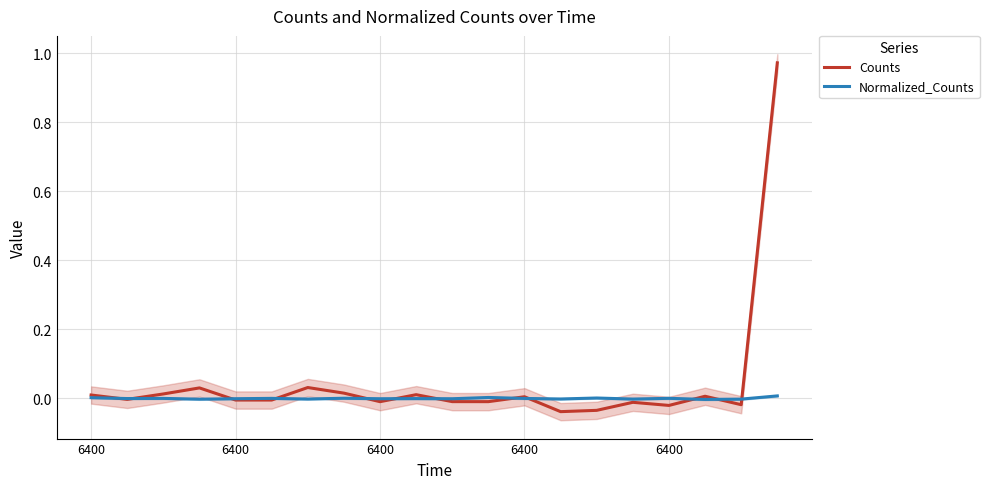

What are all the series names shown in the legend?

Counts, Normalized_Counts